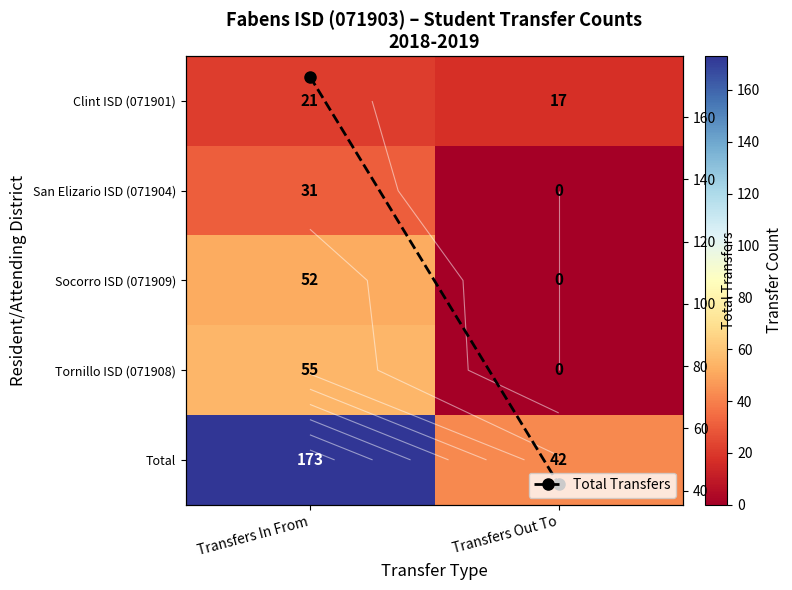

Which label corresponds to the largest value in the chart?

Transfers In From